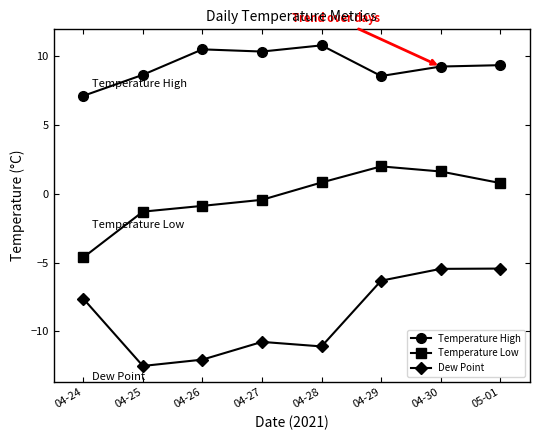

True or false: Dew Point and Temperature High intersect in this chart.

False